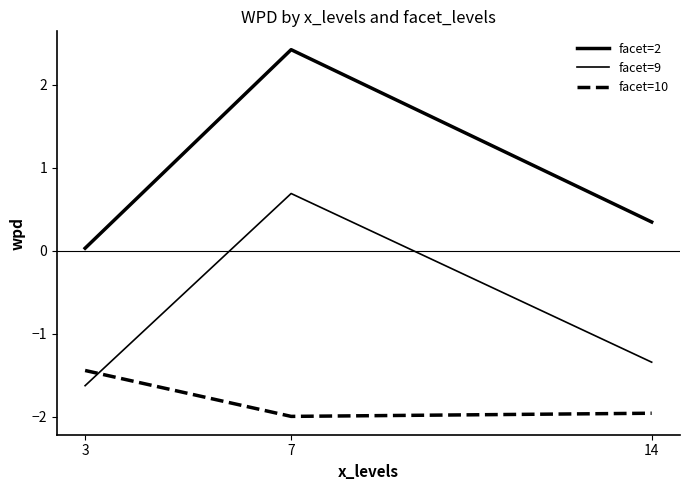

How many lines are shown in the chart?

3